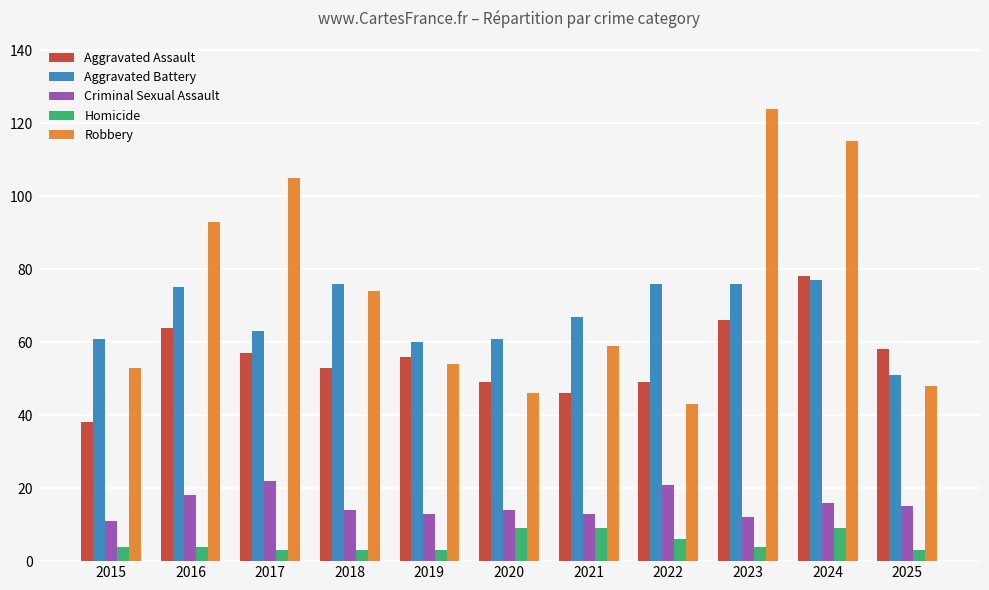

Which series changed the most between 2022 and 2023?

Robbery